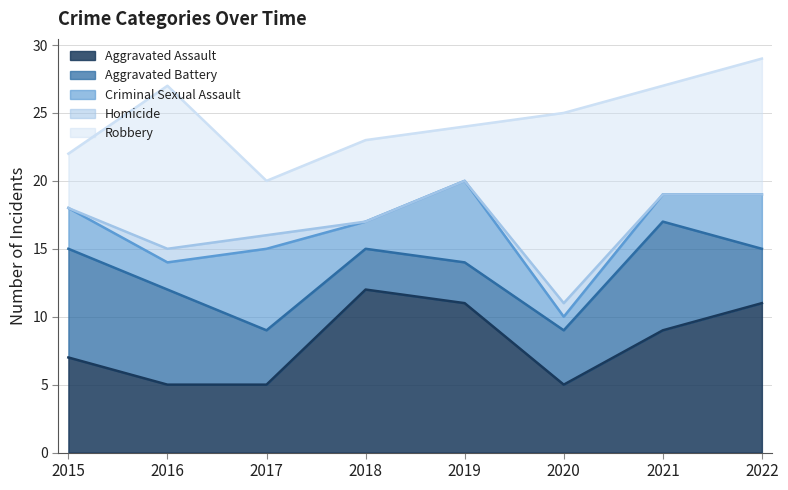

Which series has the largest total across all categories?

Aggravated Assault